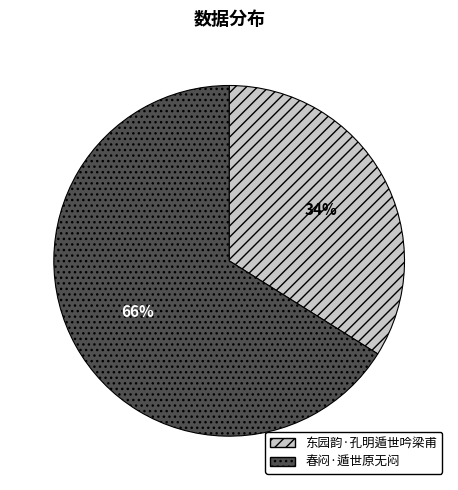

Do 春闷·遁世原无闷 and 东园韵·孔明遁世吟梁甫 together represent more than half of the pie?

Yes